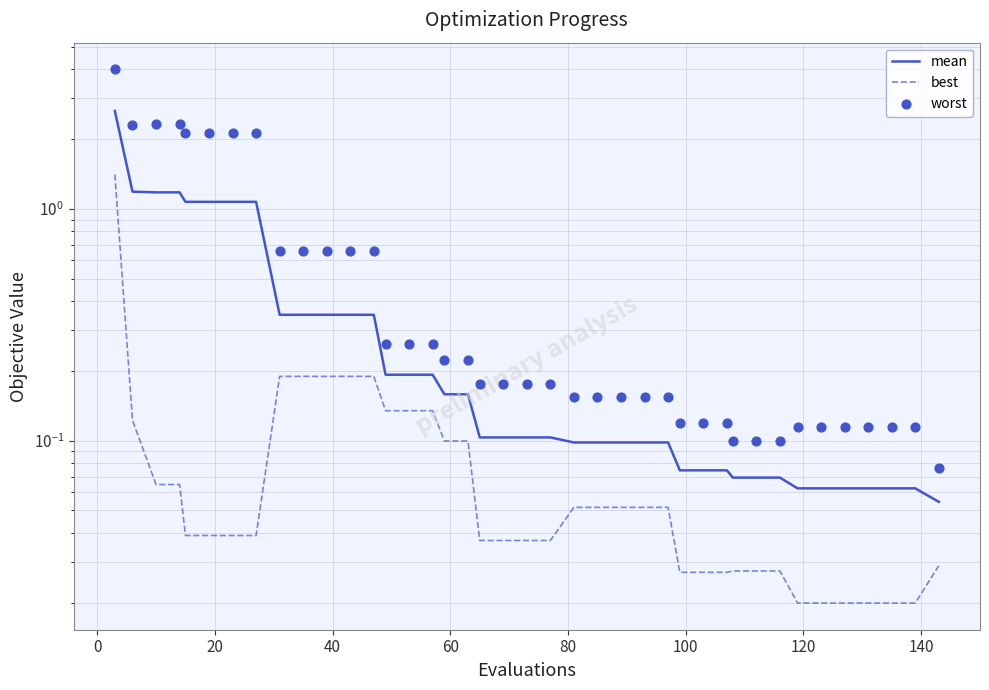

Which series has the widest spread of Y values?

worst